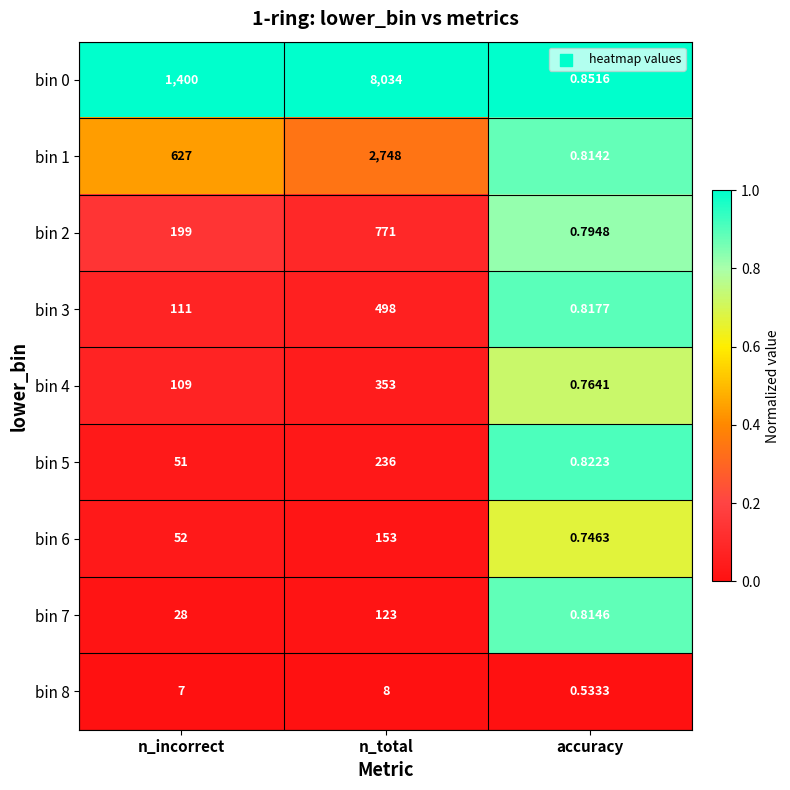

At which label is bin 8 closest to 4?

n_incorrect